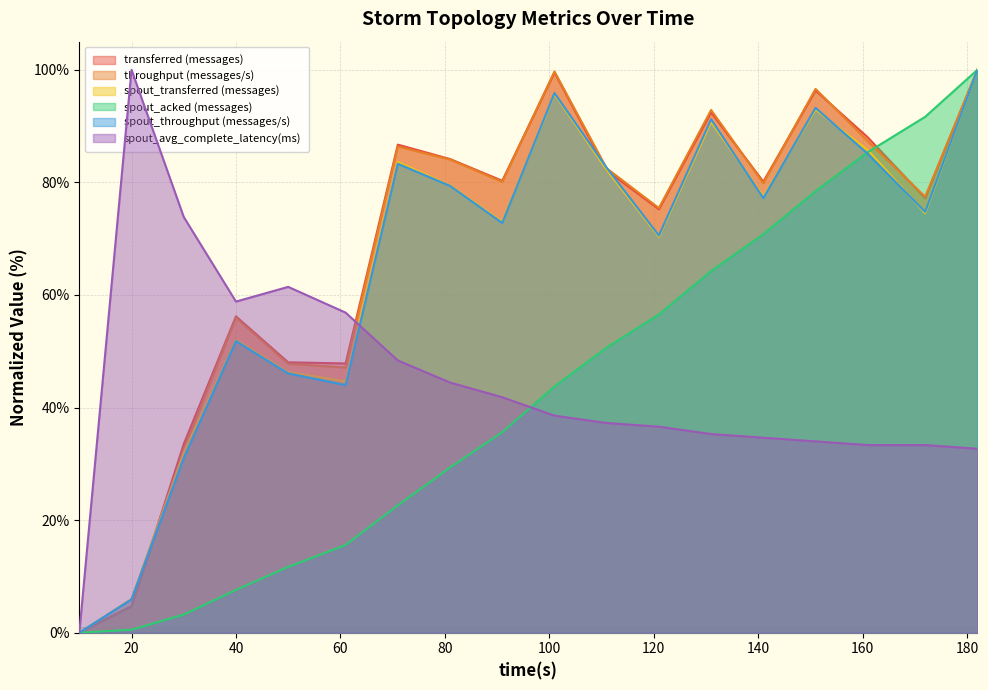

At which category does transferred (messages) reach its first local peak?

40